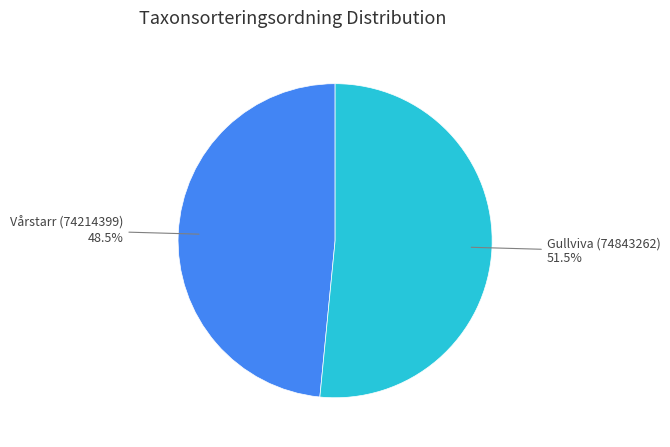

Is there a majority slice in this chart?

Yes